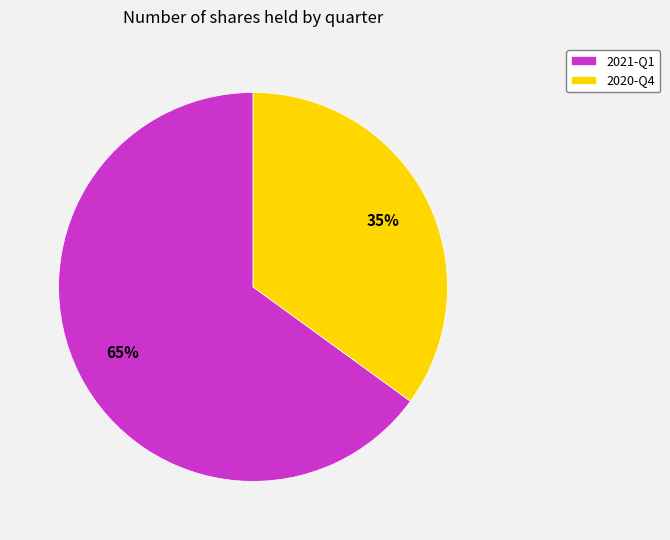

True or false: 2021-Q1 accounts for 55% of the total.

False